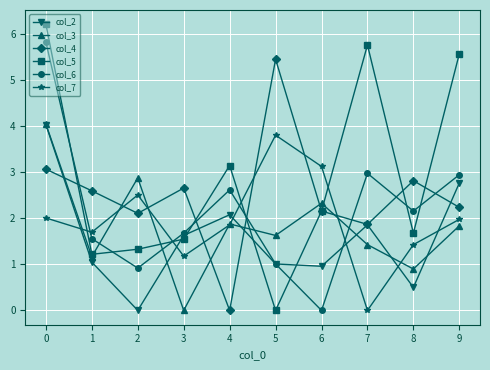

True or false: col_7 and col_4 cross at least once.

True